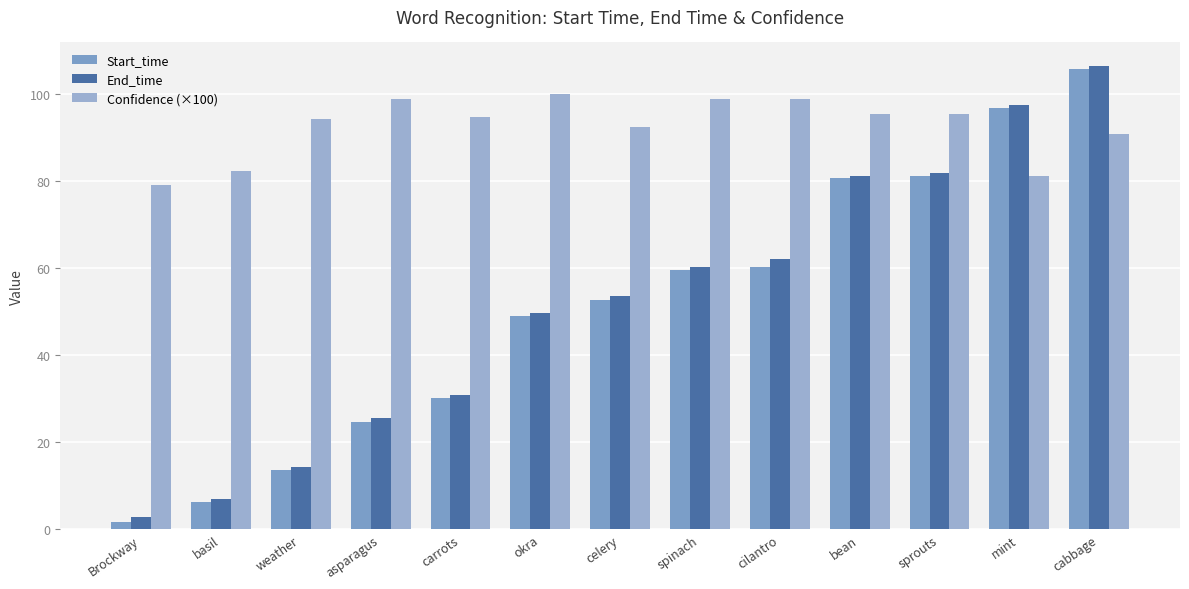

Count the number of data series in this chart.

3